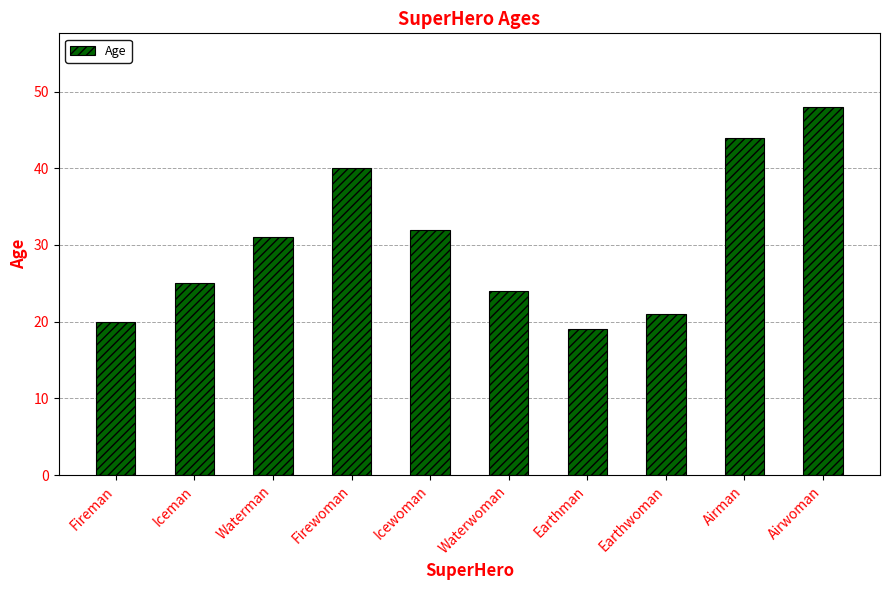

What is the minimum value shown in the chart?

19